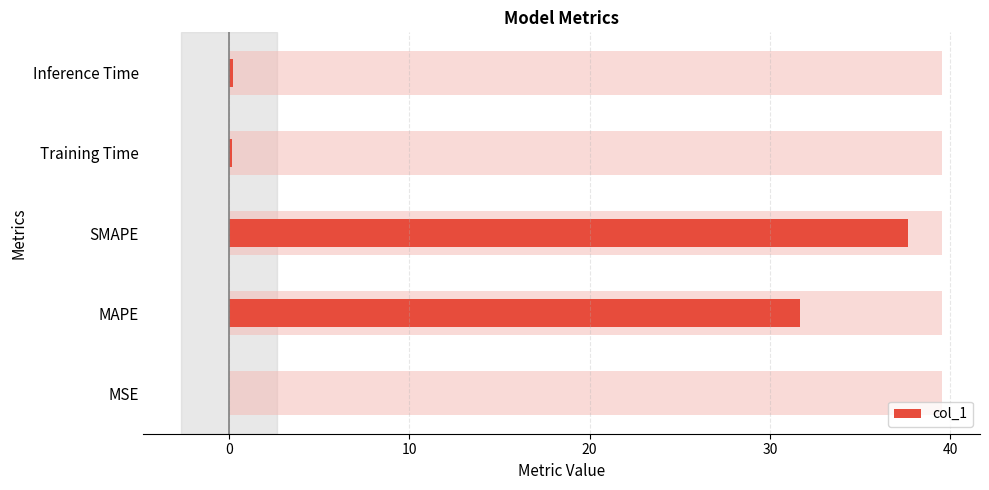

Count the number of categories in the chart.

5